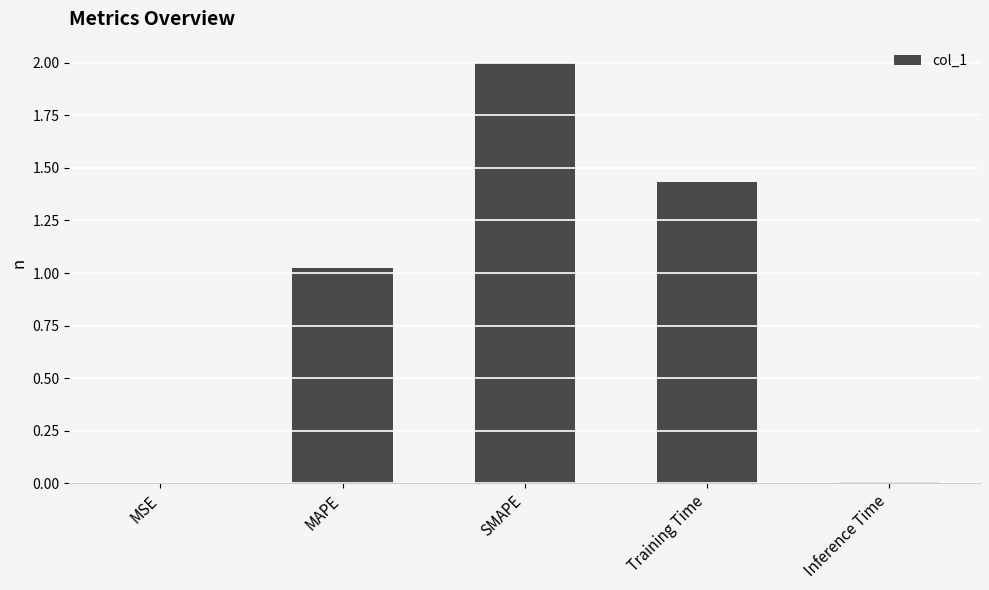

How many series are shown in this chart?

1